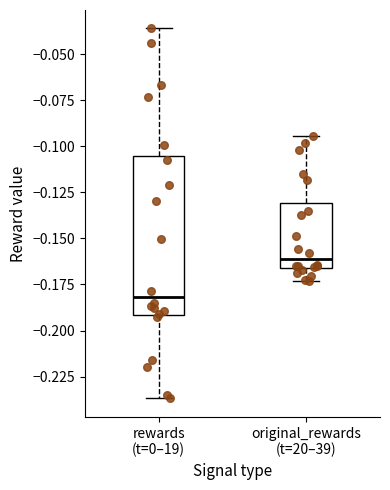

Which box is the tallest, from its lower edge to its upper edge?

rewards (t=0–19)